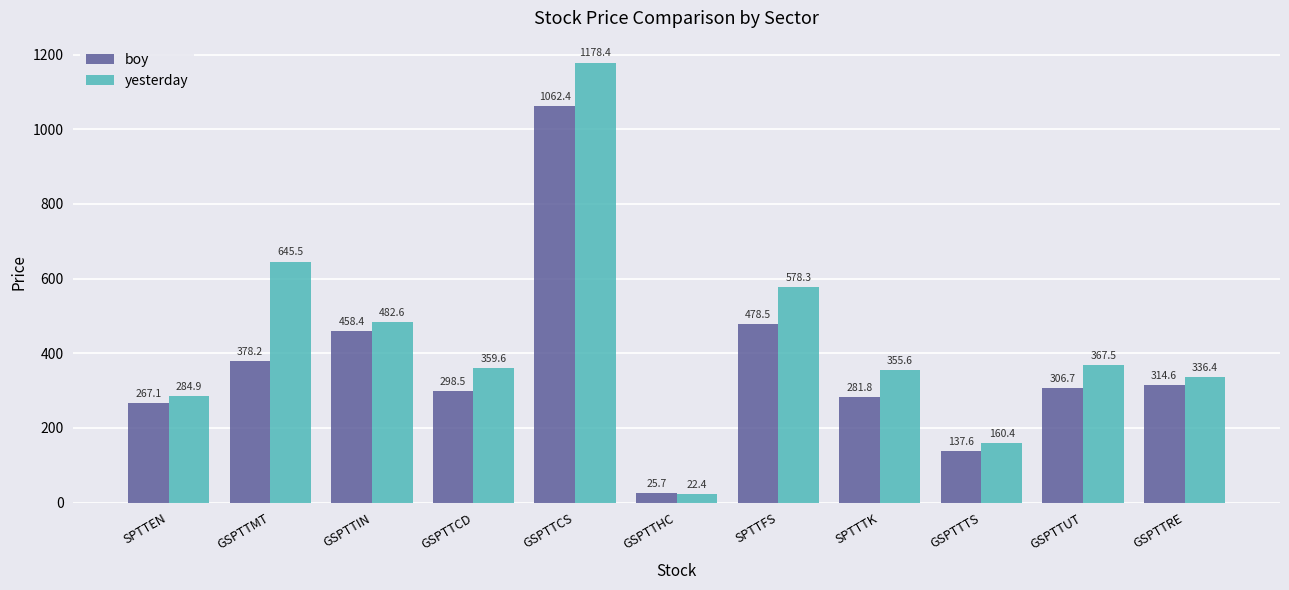

How many bars are there in each group?

2